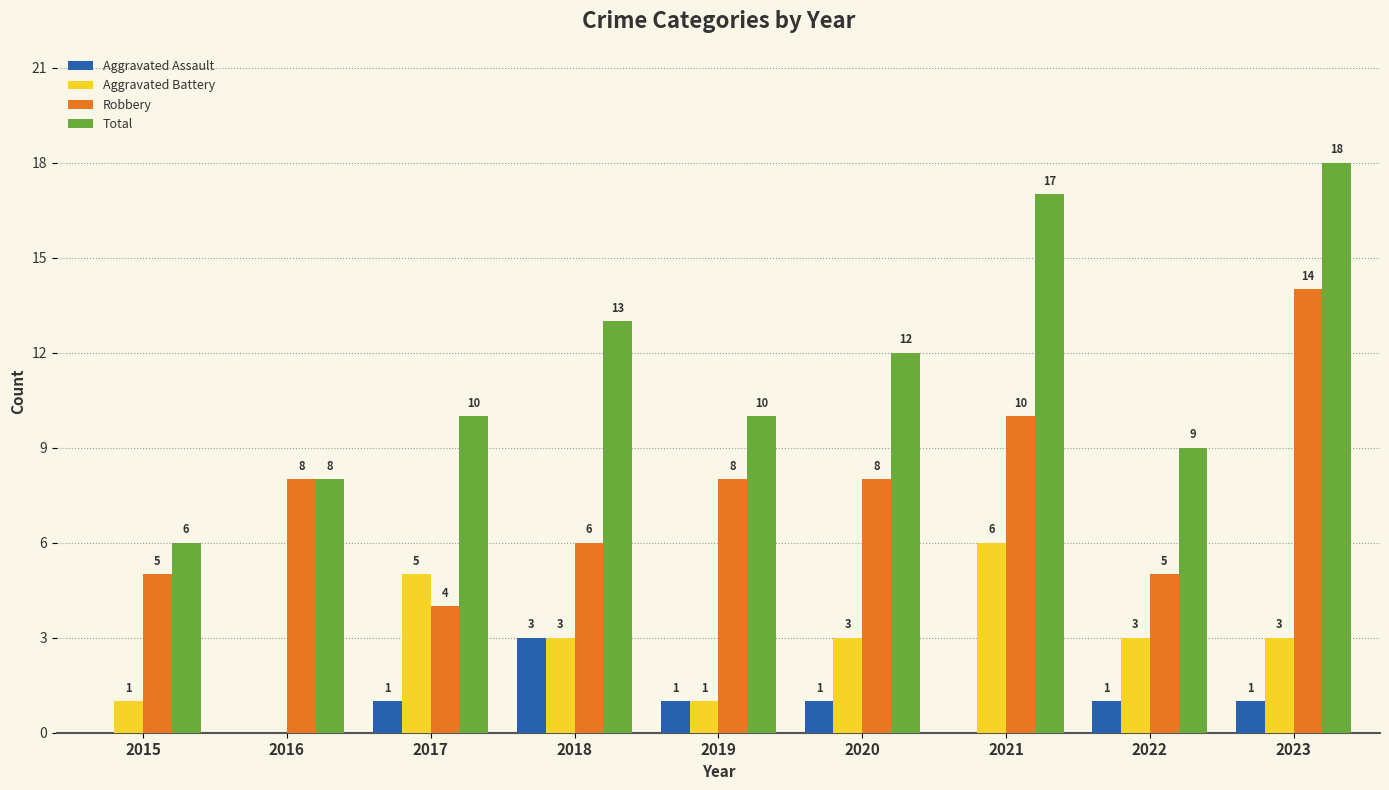

How many data points does each series have?

9